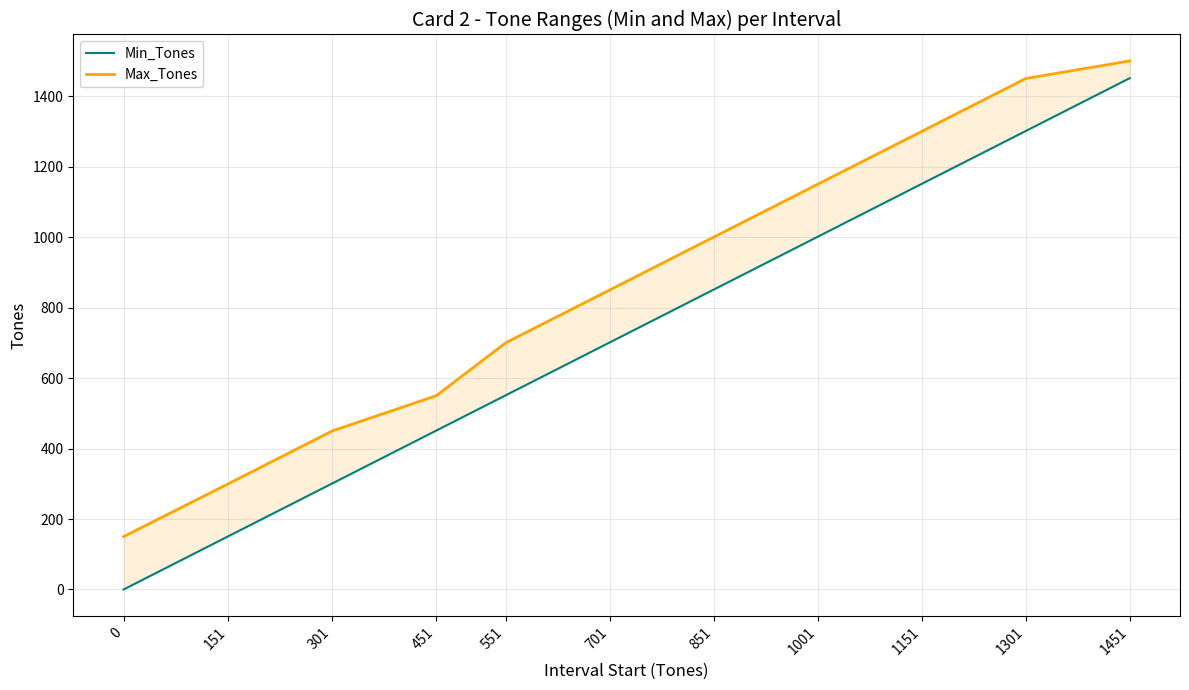

Rank the series at 1451 from lowest to highest value.

Min_Tones, Max_Tones